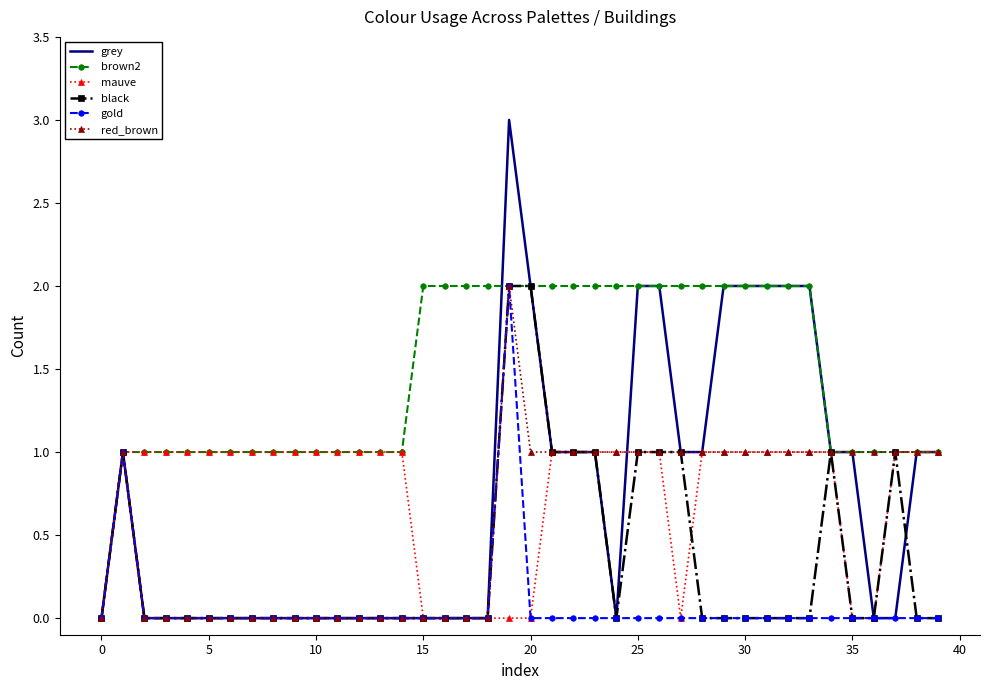

Which series has the largest total across all categories?

brown2